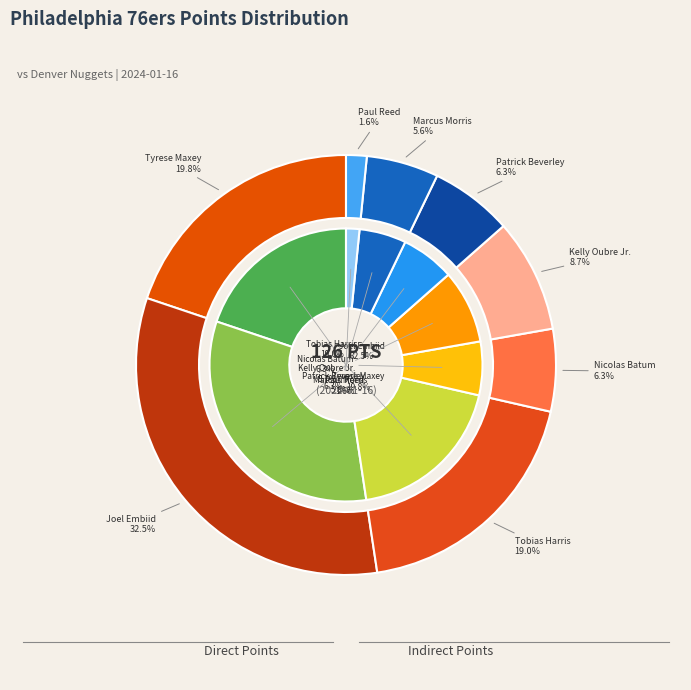

Do Kelly Oubre Jr. and Nicolas Batum together represent more than half of the pie?

No